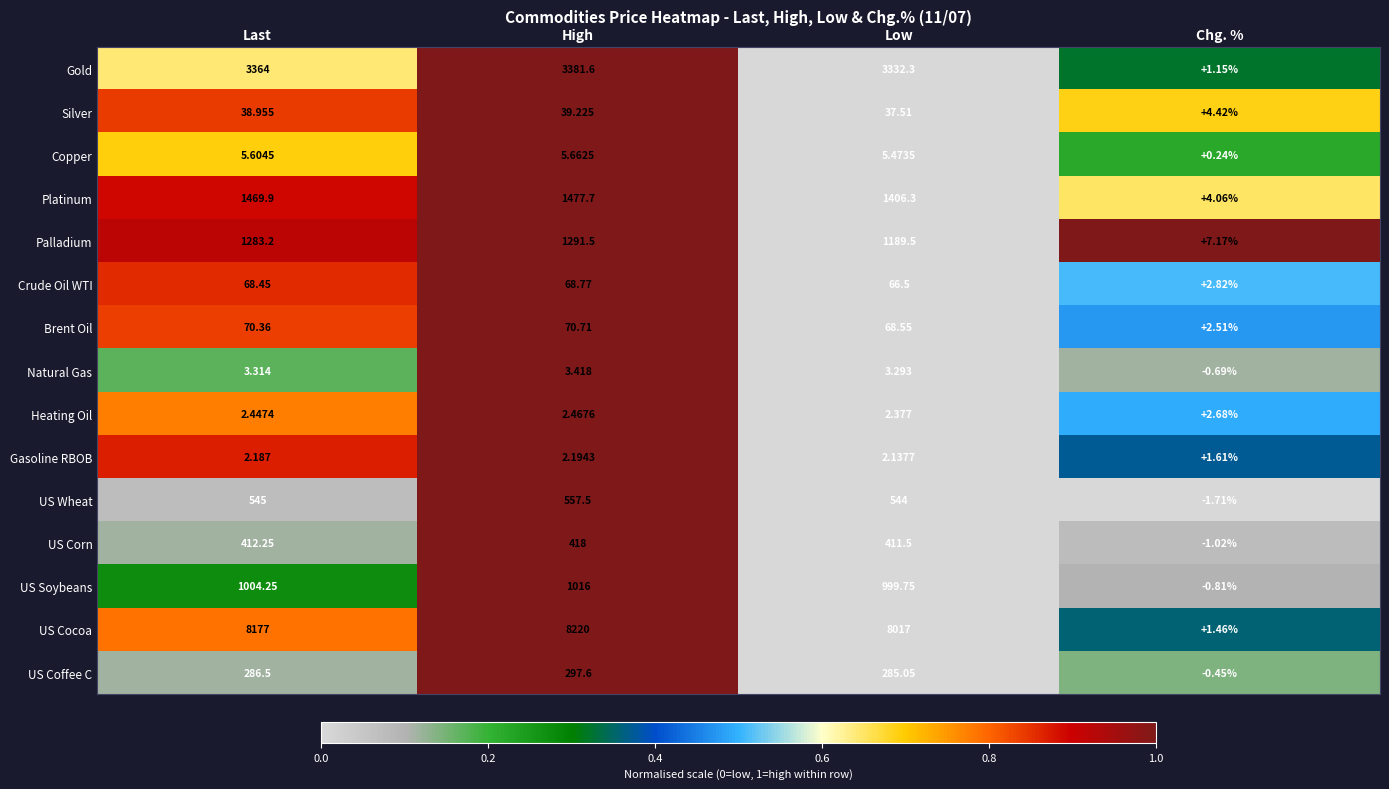

Which series has the widest spread of values?

US Cocoa